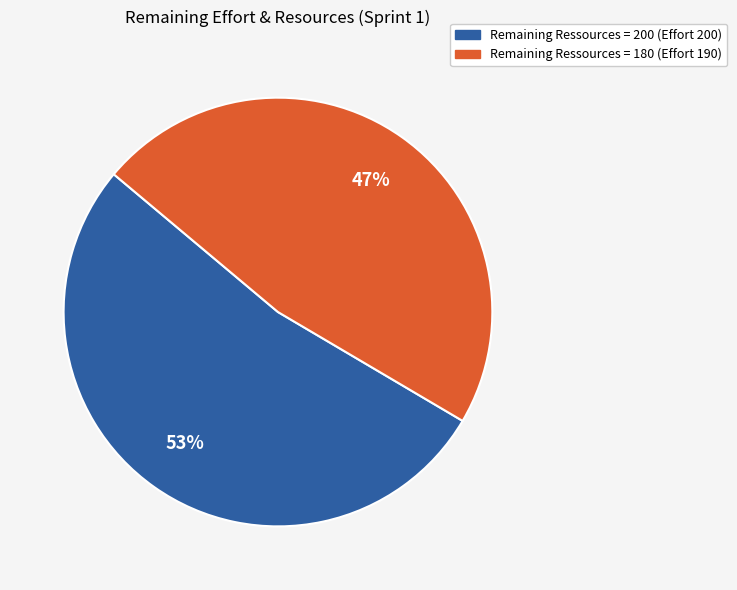

Which has a higher value, Remaining Ressources = 180 (Effort 190) or Remaining Ressources = 200 (Effort 200)?

Remaining Ressources = 200 (Effort 200)